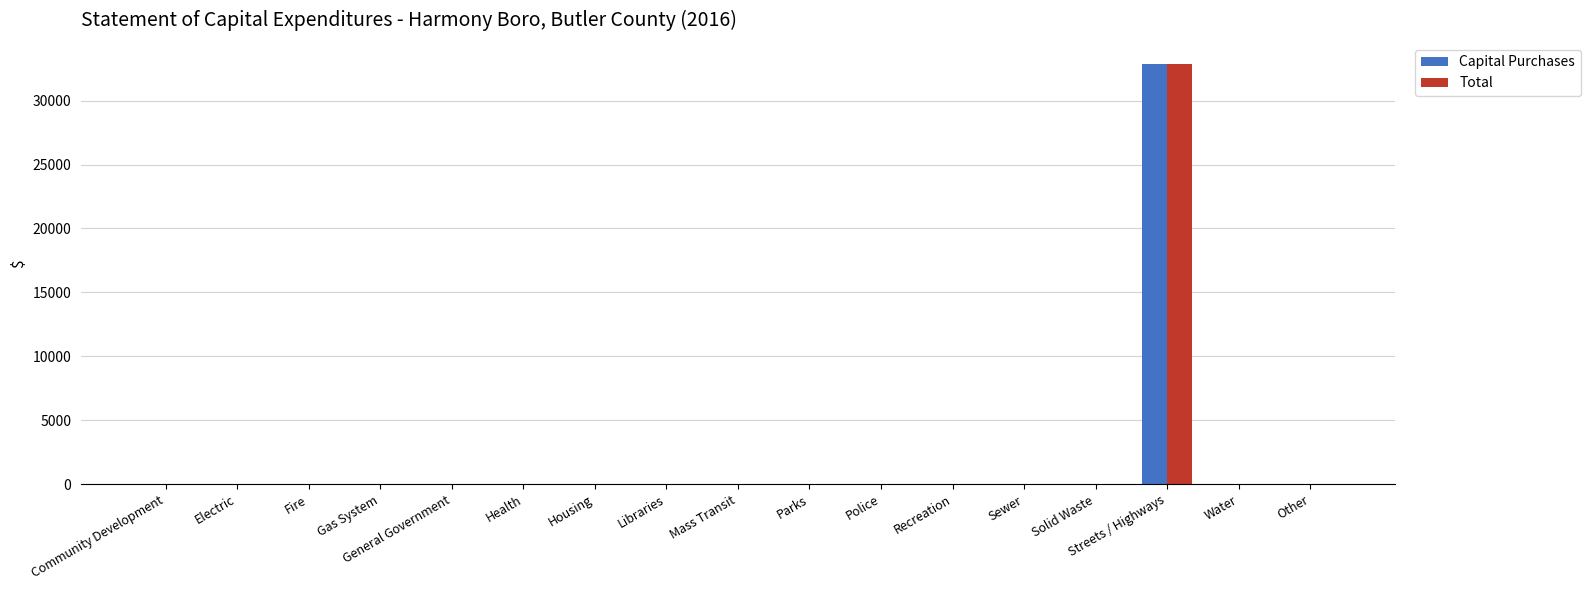

Is the value of Total at Solid Waste greater than the value of Capital Purchases at Streets / Highways?

No